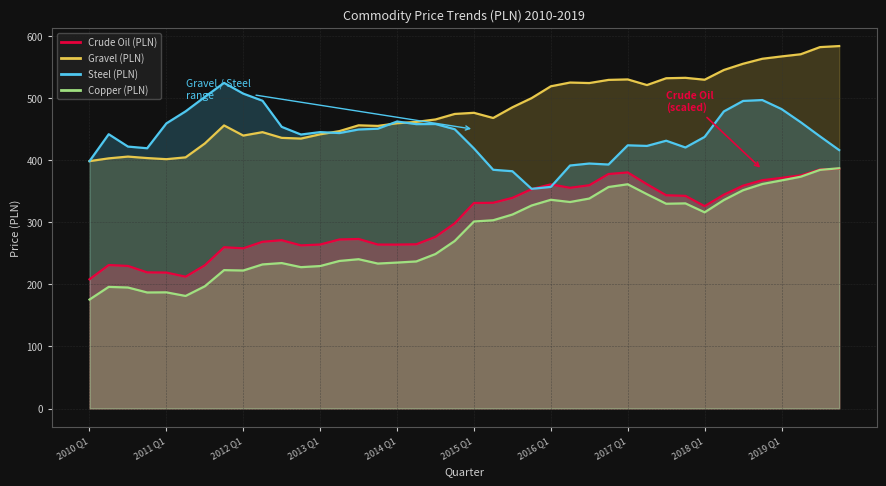

List the series in order of their peak value, lowest first.

crude_oil_pln, copper_pln, steel_pln, gravel_pln